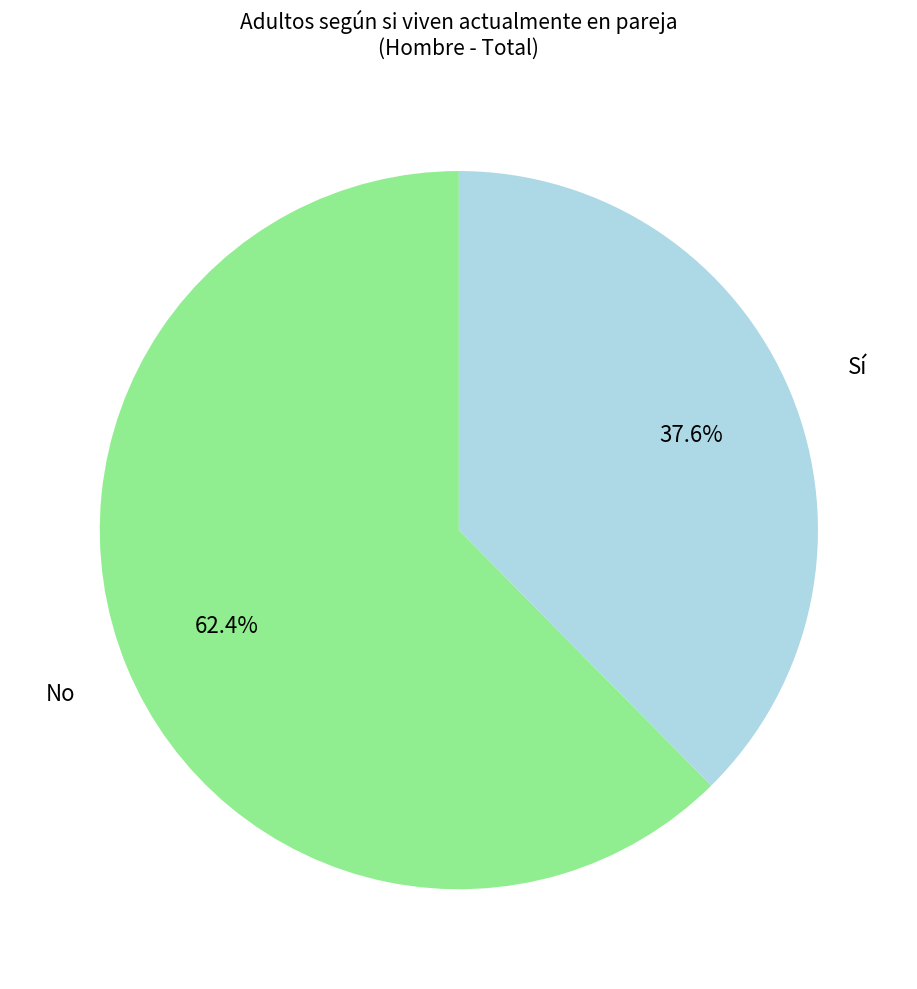

Is there a majority slice in this chart?

Yes